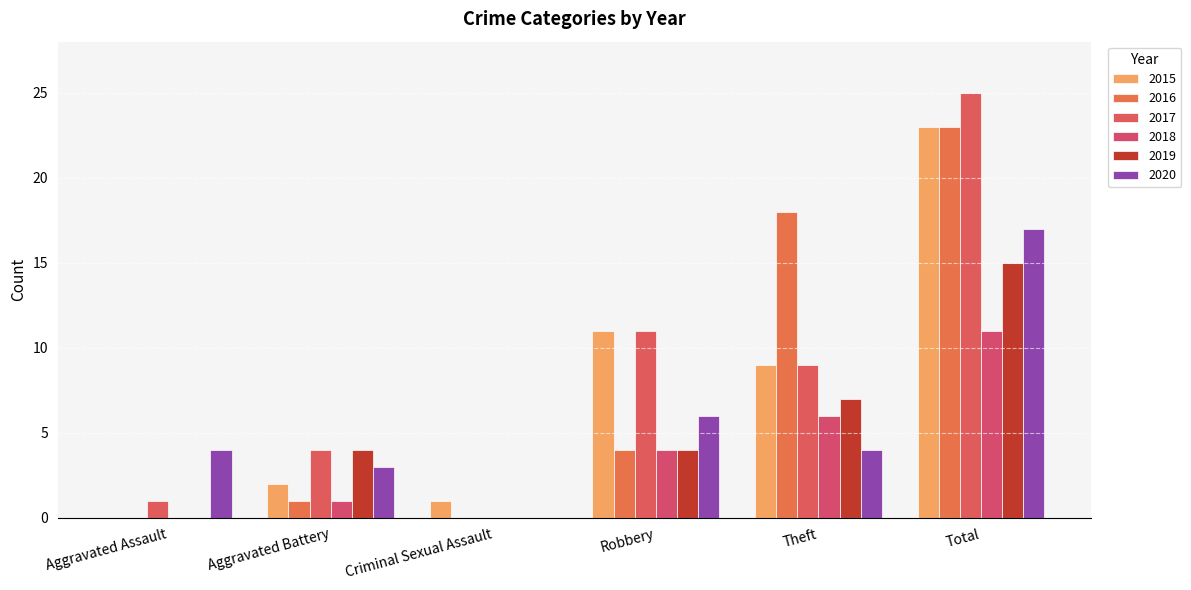

True or false: 2015 has a value of 1 at Aggravated Battery.

False